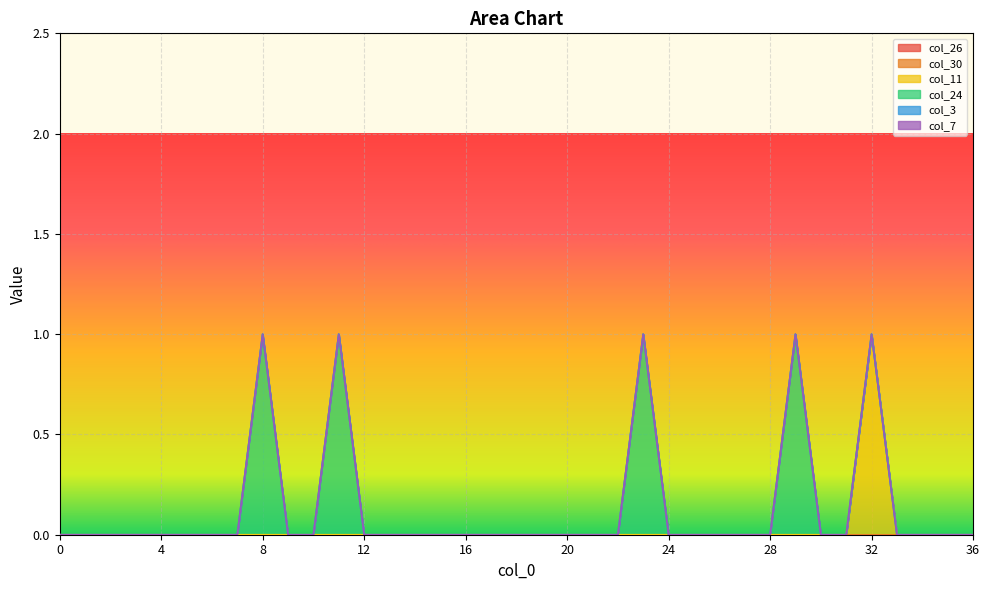

How many data points in col_11 are above 0?

1